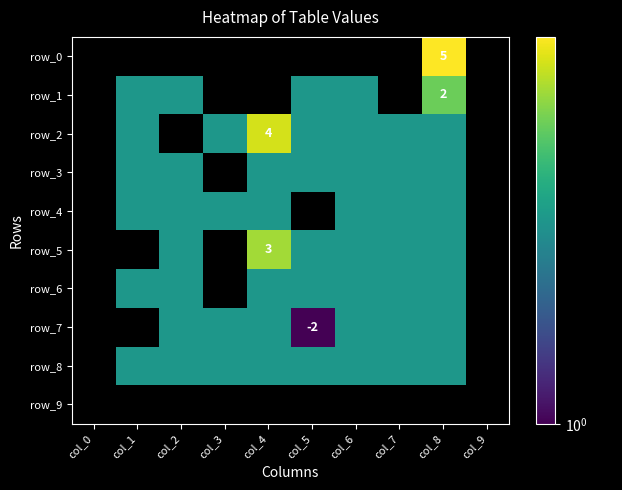

What is the sum of all row_3 values?

18